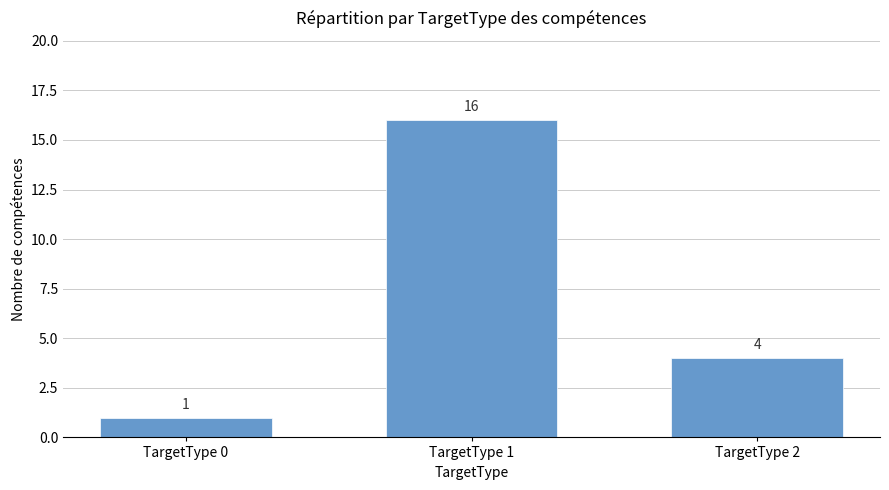

True or false: the data shows 2 at TargetType 0.

False